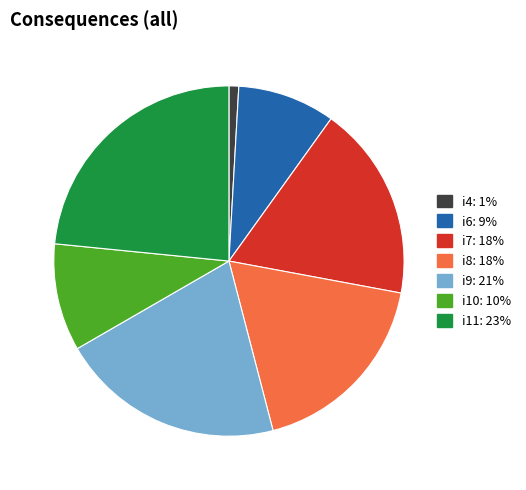

Which has a higher value, i8 or i10?

i8